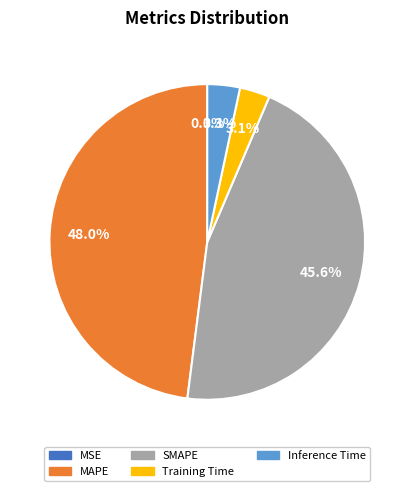

Which has a higher value, SMAPE or Inference Time?

SMAPE